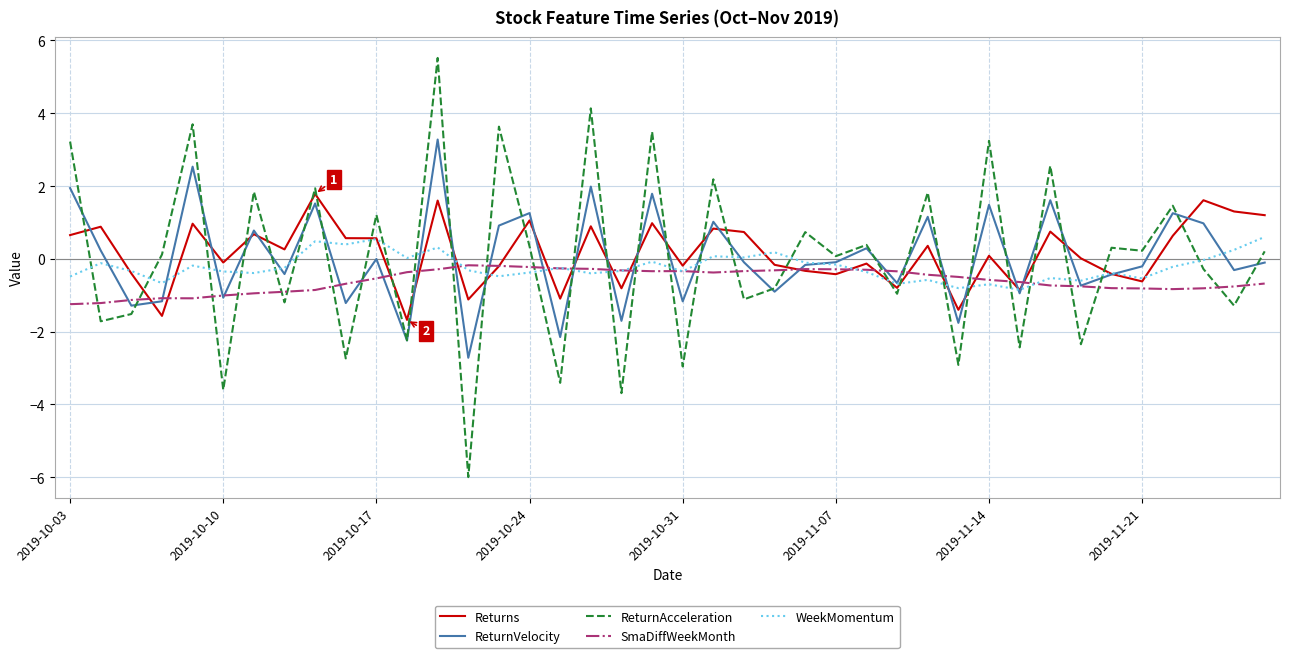

Which series has the largest range (max minus min)?

ReturnAcceleration